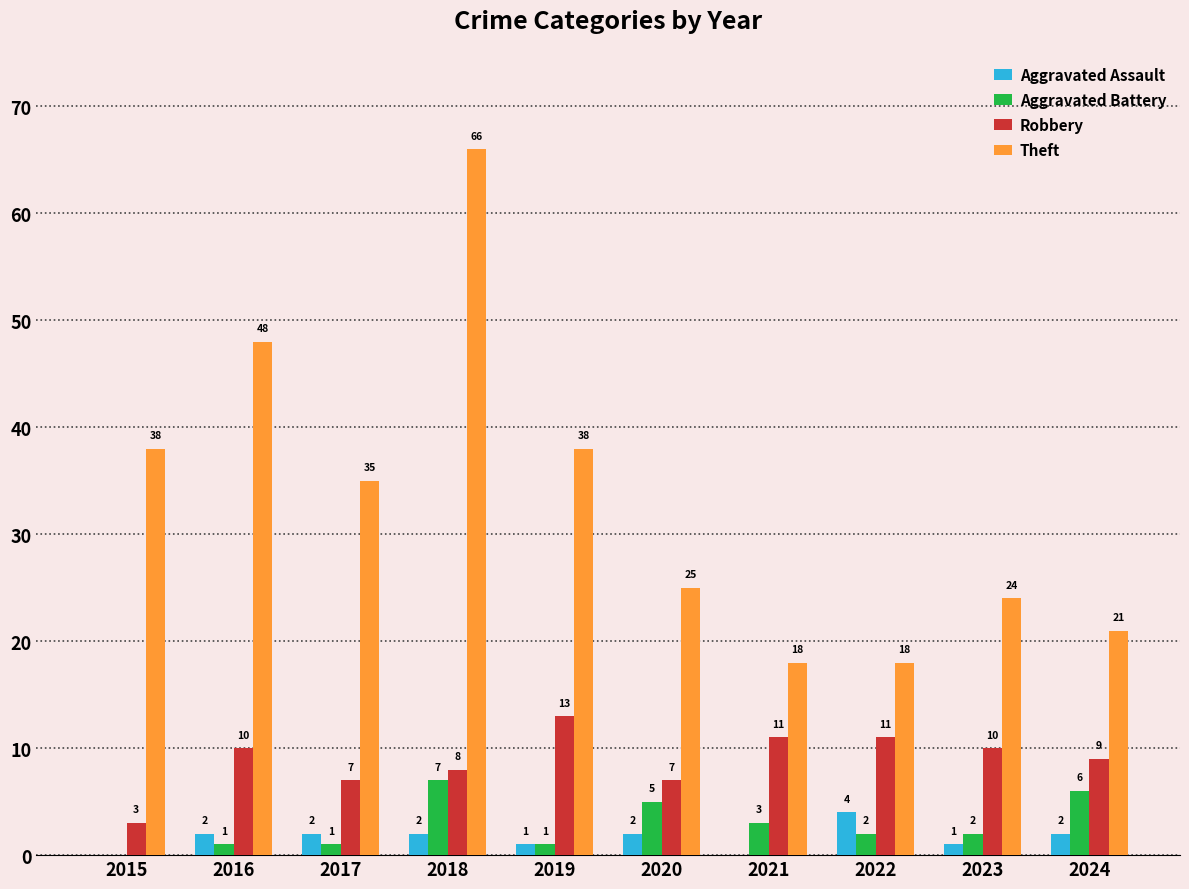

Count the number of data series in this chart.

4